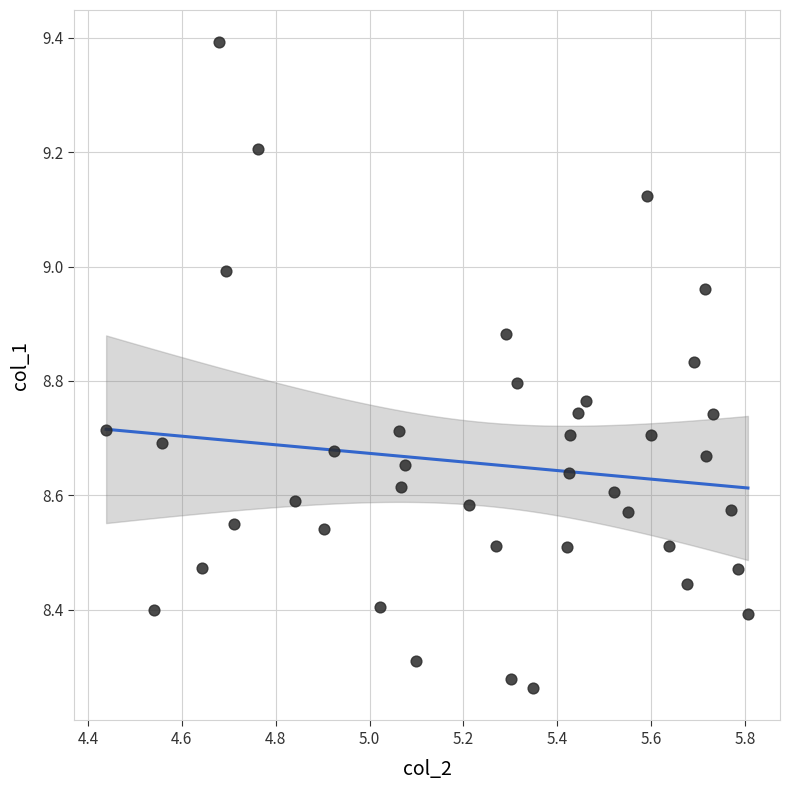

What is the range of Y values (max minus min)?

1.1